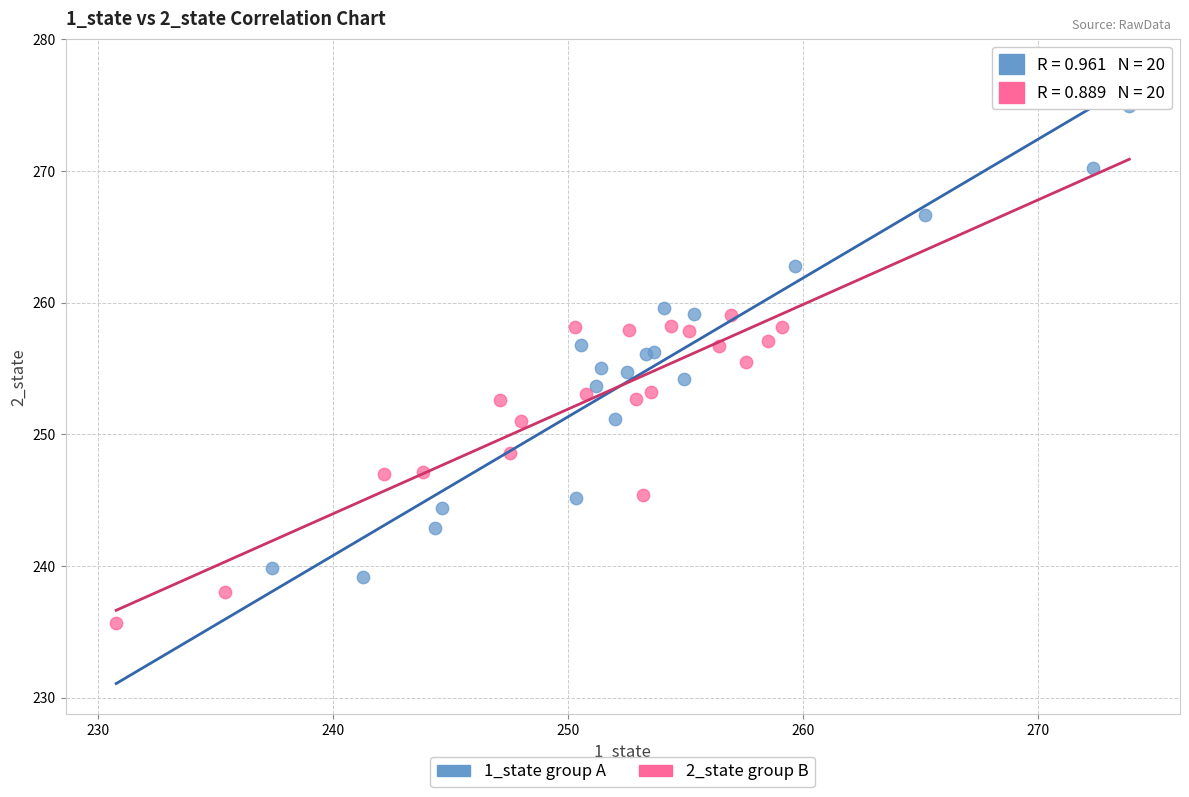

Which series reaches the maximum Y coordinate?

1_state group A